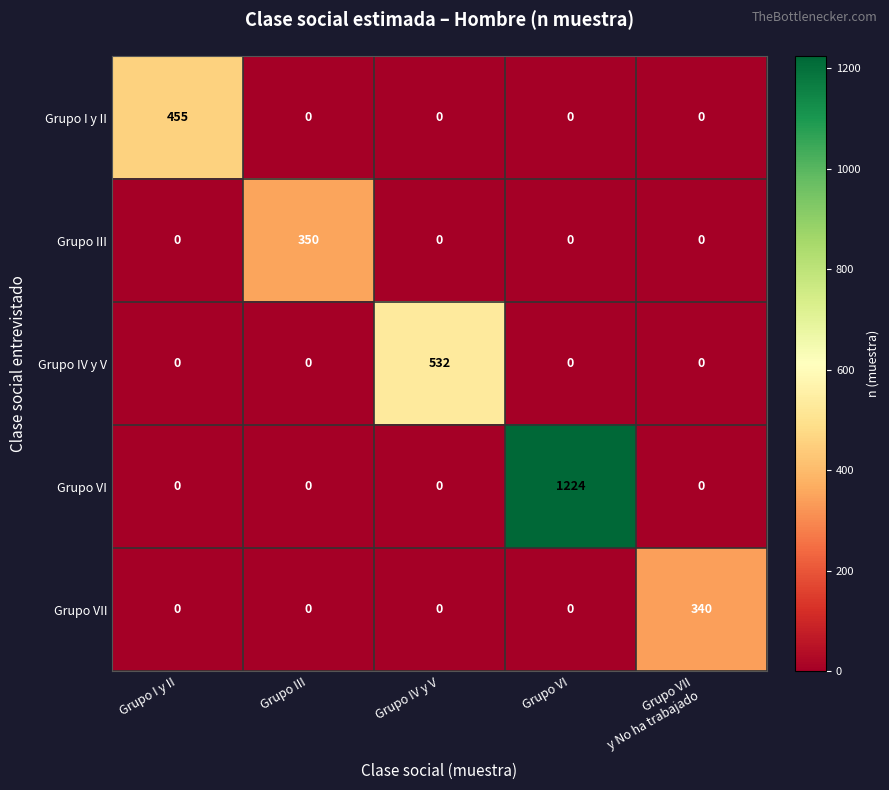

Reading right to left, what are all the values shown in this chart?

Grupo I y II: 0	0	0	0	455
Grupo III: 0	0	0	350	0
Grupo IV y V: 0	0	532	0	0
Grupo VI: 0	1224	0	0	0
Grupo VII: 340	0	0	0	0